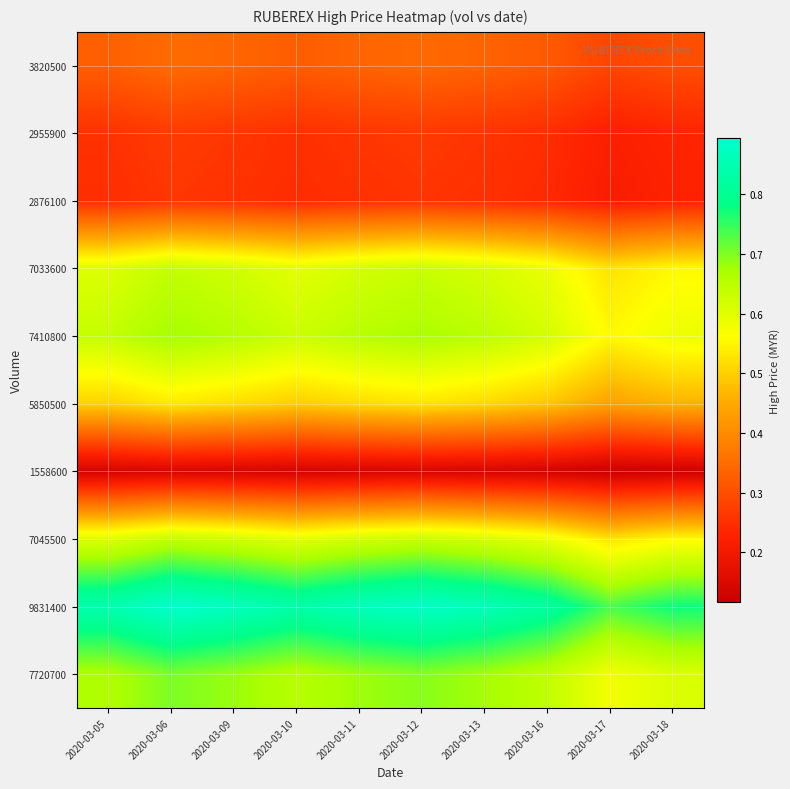

Which has a higher value, 2020-03-17 or 2020-03-16?

2020-03-16